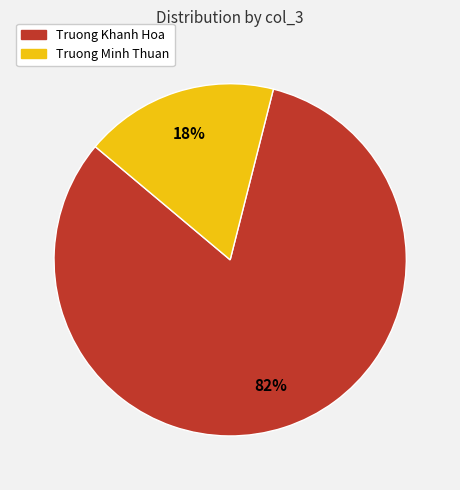

True or false: Truong Minh Thuan accounts for 18% of the total.

True